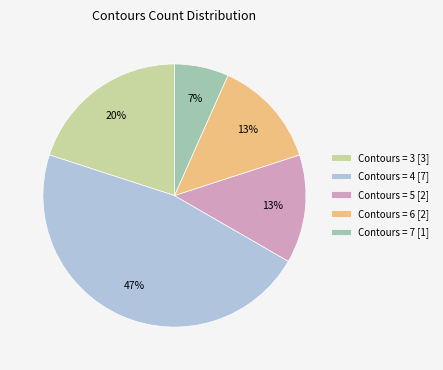

Approximately how many times larger is the value at Contours = 6 [2] compared to Contours = 4 [7]?

0.3